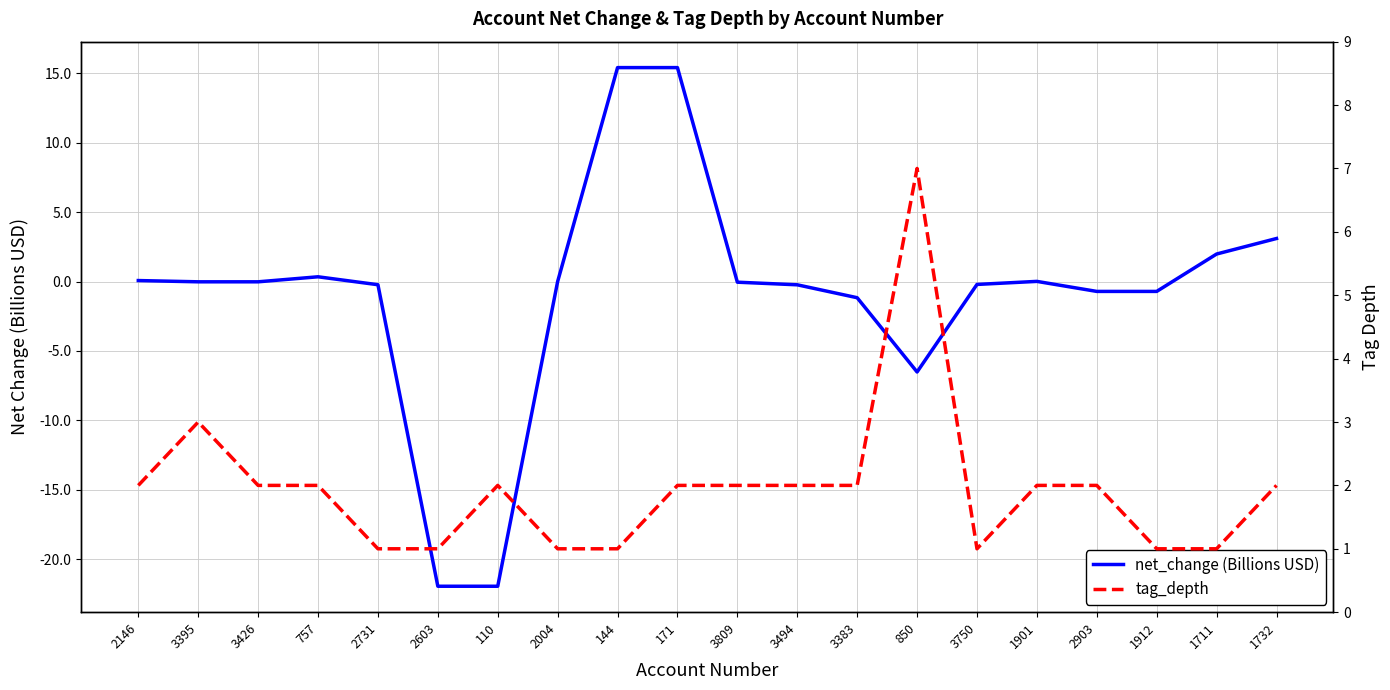

Reading left to right, what are all the values shown in this chart?

net_change (Billions USD): 2146=0.1	3395=-0.0	3426=-0.0	757=0.3	2731=-0.2	2603=-21.9	110=-21.9	2004=-0.0	144=15.4	171=15.4	3809=-0.0	3494=-0.2	3383=-1.2	850=-6.5	3750=-0.2	1901=0.0	2903=-0.7	1912=-0.7	1711=2.0	1732=3.1
tag_depth: 2146=2.0	3395=3.0	3426=2.0	757=2.0	2731=1.0	2603=1.0	110=2.0	2004=1.0	144=1.0	171=2.0	3809=2.0	3494=2.0	3383=2.0	850=7.0	3750=1.0	1901=2.0	2903=2.0	1912=1.0	1711=1.0	1732=2.0